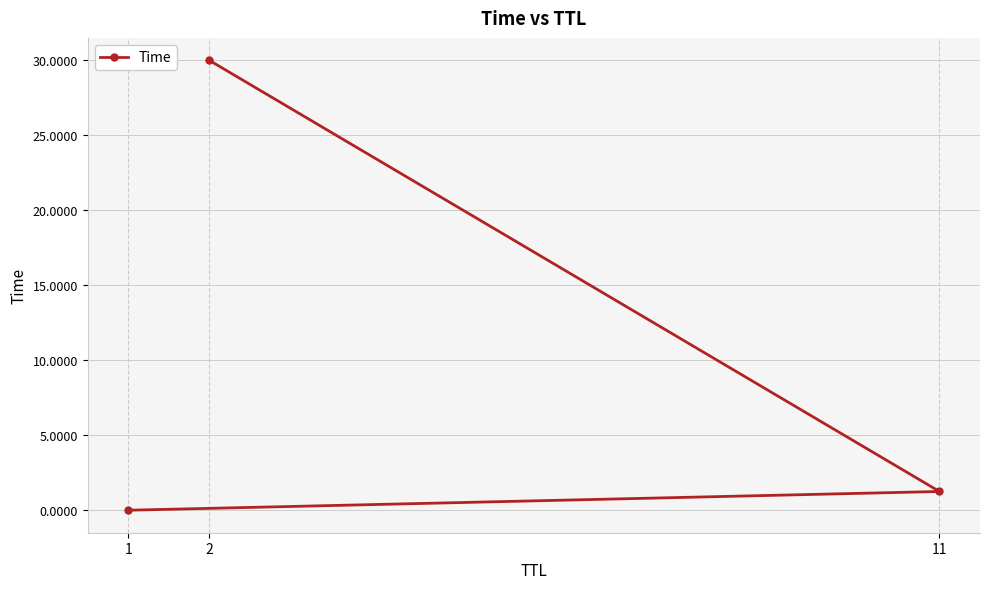

At which label does the data first exceed 1?

2